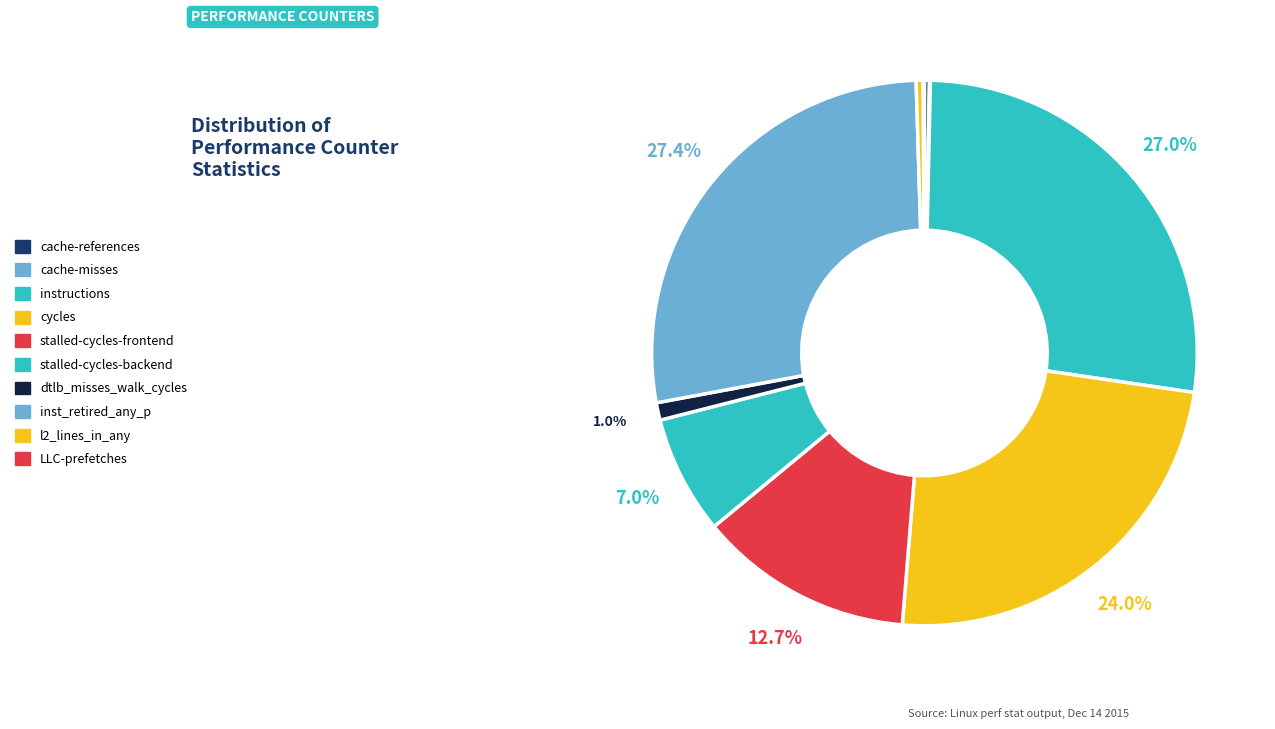

How many segments does this pie chart have?

10